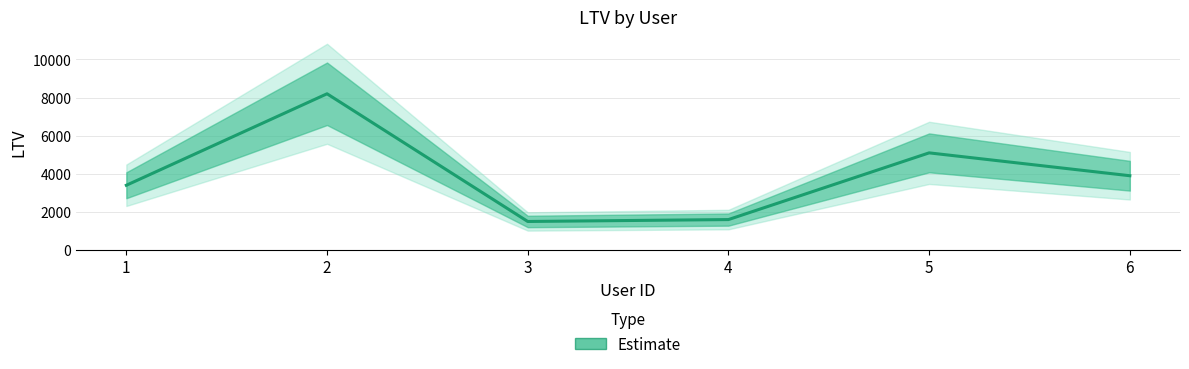

At which label does the data first exceed 3900?

2